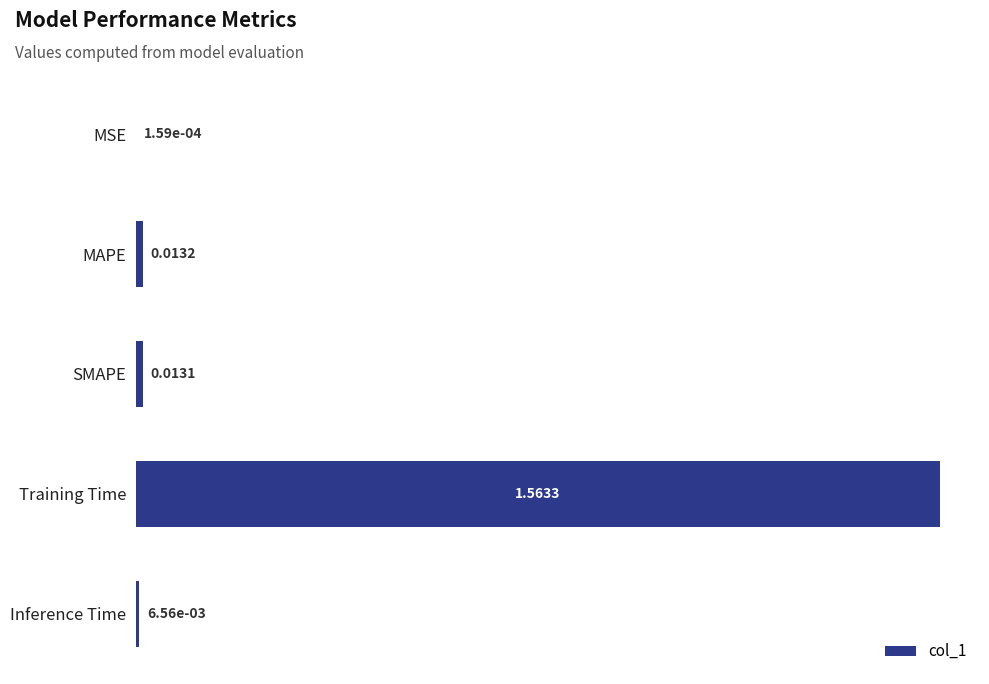

Which has a higher value, Training Time or MSE?

Training Time